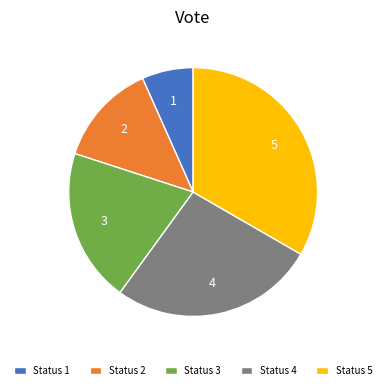

What is the largest slice in the pie chart?

Status 5